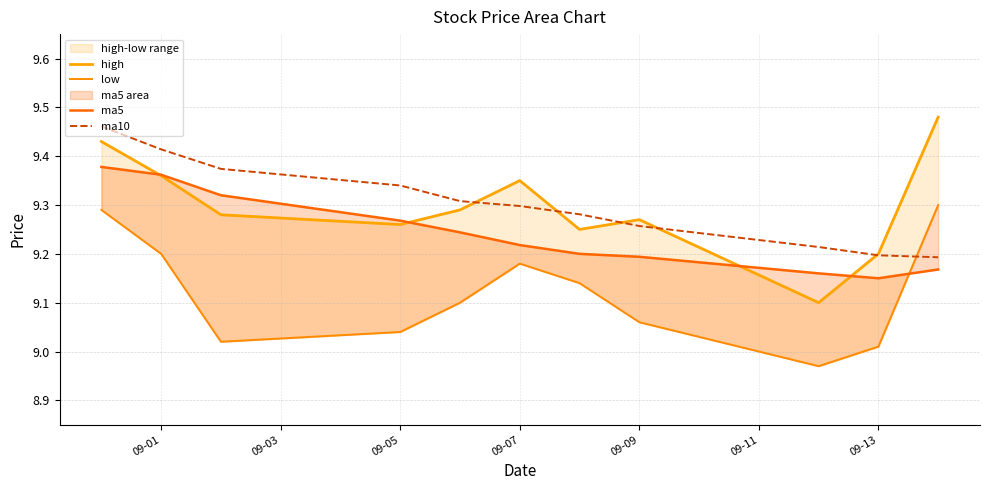

Is it true that ma10 equals 13.1 at 09-01?

False